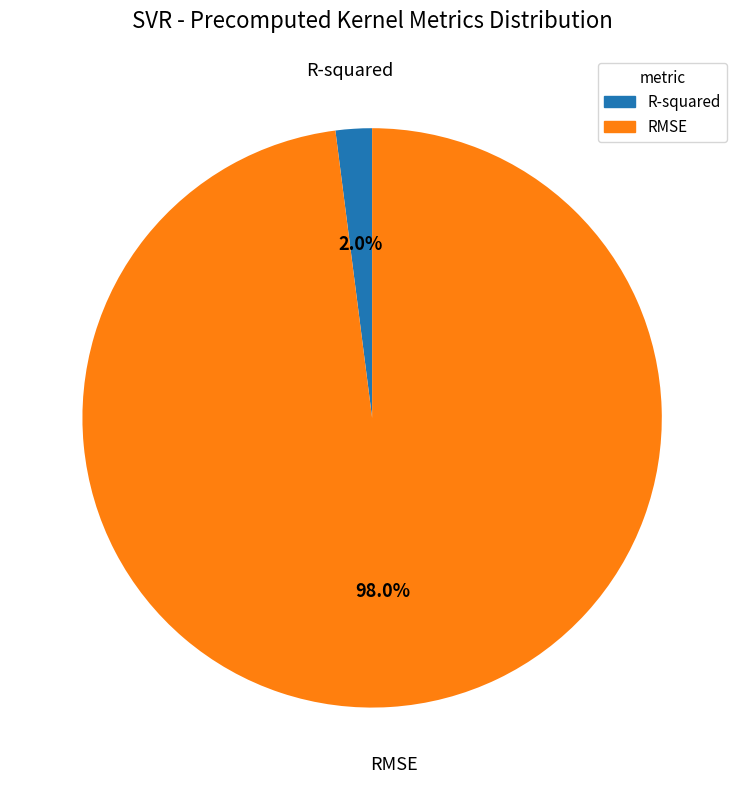

Is there any slice that represents more than half of the pie?

Yes